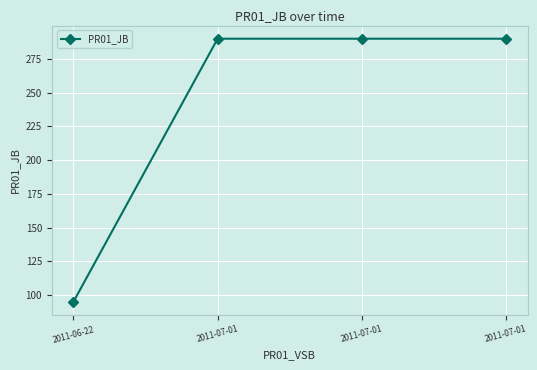

What is the difference between the maximum and minimum values?

195.0